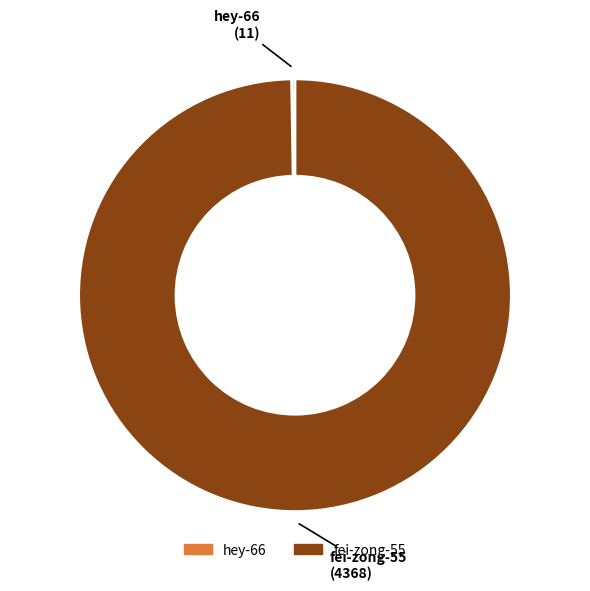

Which category has the biggest portion of the pie?

fei-zong-55